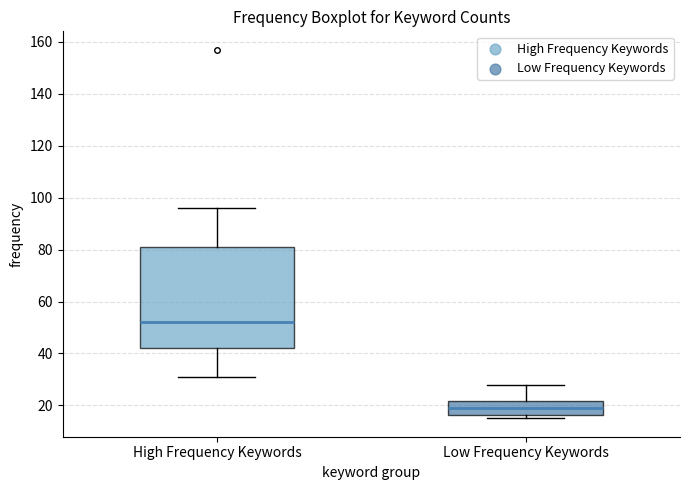

Where does the median line of the box for Low Frequency Keywords sit on the y-axis? The values are not printed on the chart, so give them approximately, as read against the axis.

20